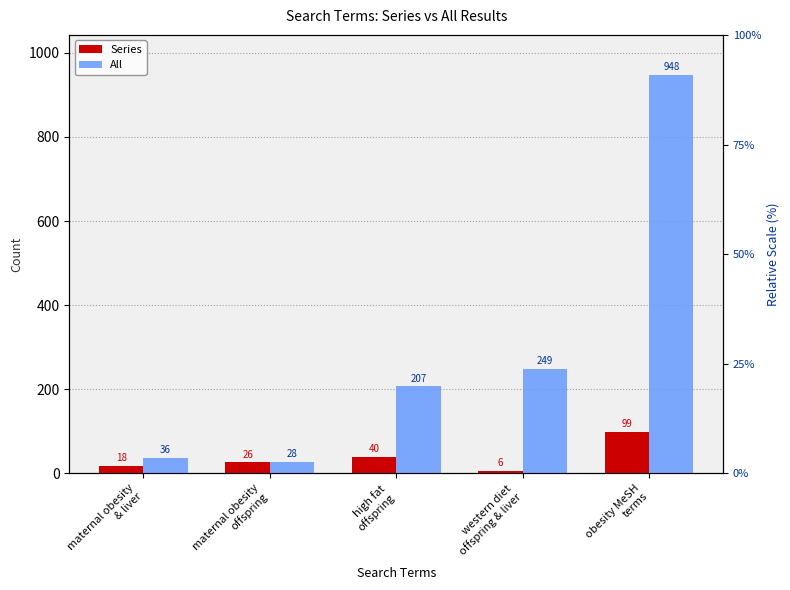

Reading right to left, what are all the values shown in this chart?

Series: 99	6	40	26	18
All: 948	249	207	28	36